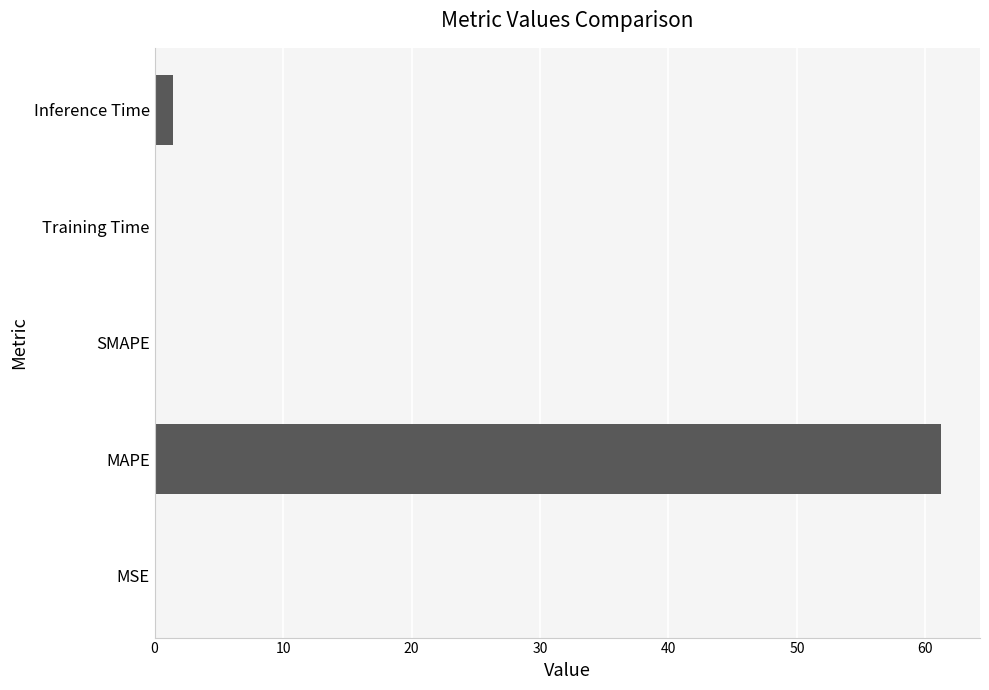

The chart shows a value of 80.1 at MAPE. True or false?

False